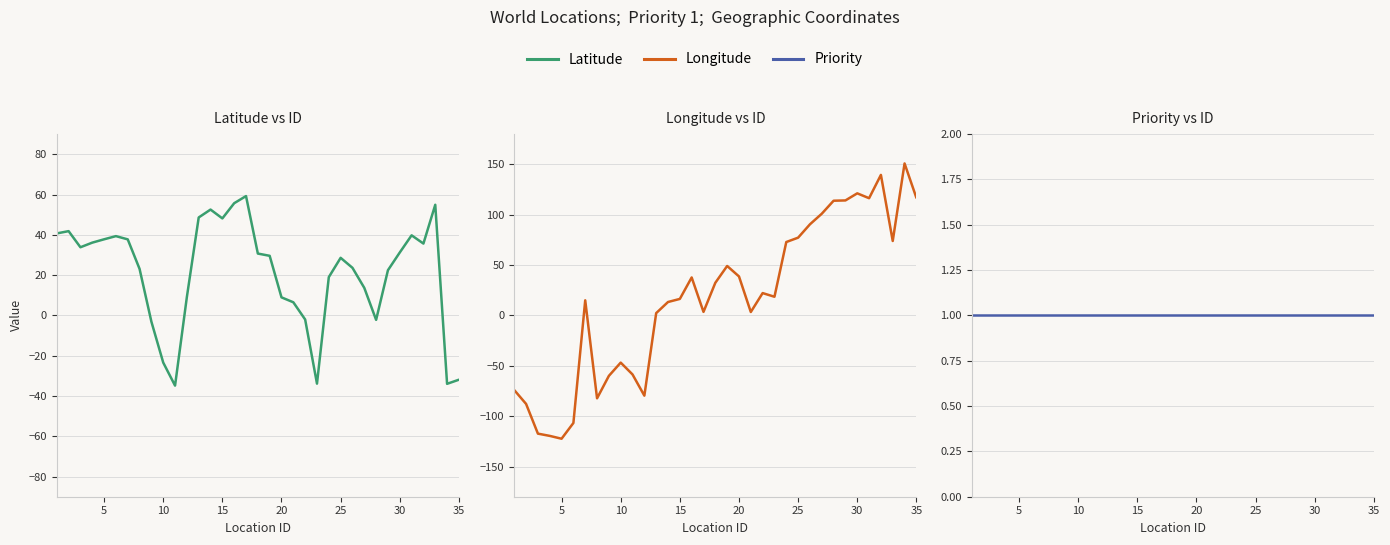

Reading right to left, extract all data points from this chart.

Latitude: -31.9	-34.0	54.9	35.7	39.8	31.2	22.4	-2.2	13.7	23.6	28.6	19.0	-33.9	-2.0	6.5	9.0	29.6	30.7	59.2	55.7	48.2	52.5	48.6	9.2	-34.9	-23.4	-3.1	23.1	37.7	39.4	37.8	36.1	33.8	41.8	40.7
Longitude: 116.7	150.9	73.9	139.5	116.4	121.2	114.2	113.9	101.0	90.4	77.2	72.9	18.5	22.2	3.4	38.7	49.1	32.4	3.5	37.7	16.4	13.3	2.3	-79.7	-58.6	-46.9	-60.0	-82.3	15.0	-106.8	-122.4	-119.6	-117.4	-87.9	-74.1
Priority: 1.0	1.0	1.0	1.0	1.0	1.0	1.0	1.0	1.0	1.0	1.0	1.0	1.0	1.0	1.0	1.0	1.0	1.0	1.0	1.0	1.0	1.0	1.0	1.0	1.0	1.0	1.0	1.0	1.0	1.0	1.0	1.0	1.0	1.0	1.0